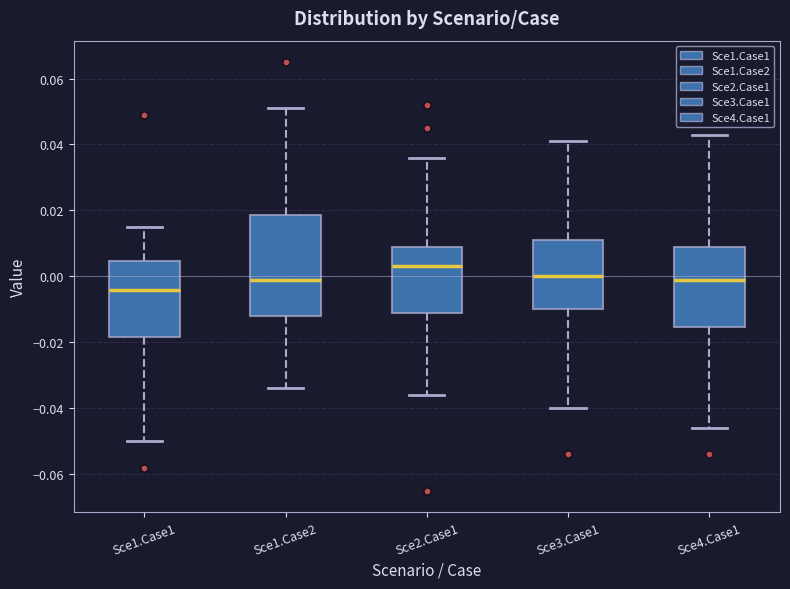

Where does the median line of the box for Sce3.Case1 sit on the y-axis? The values are not printed on the chart, so give them approximately, as read against the axis.

0.000